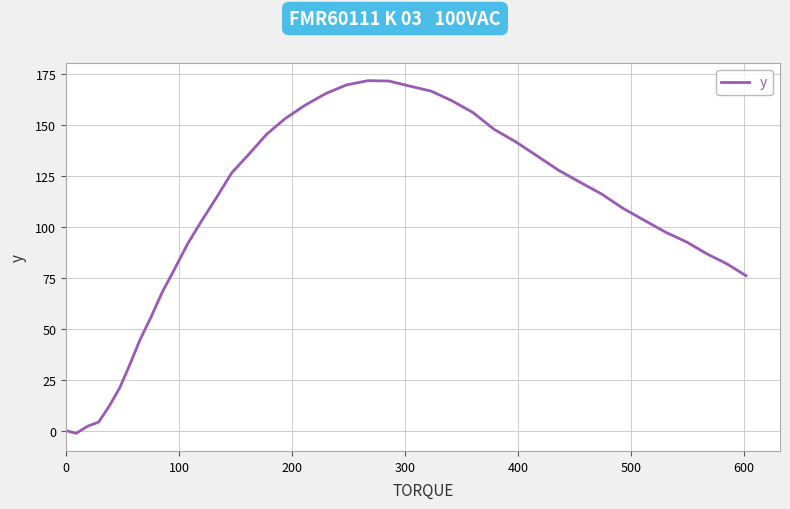

What is the greatest value displayed?

171.7